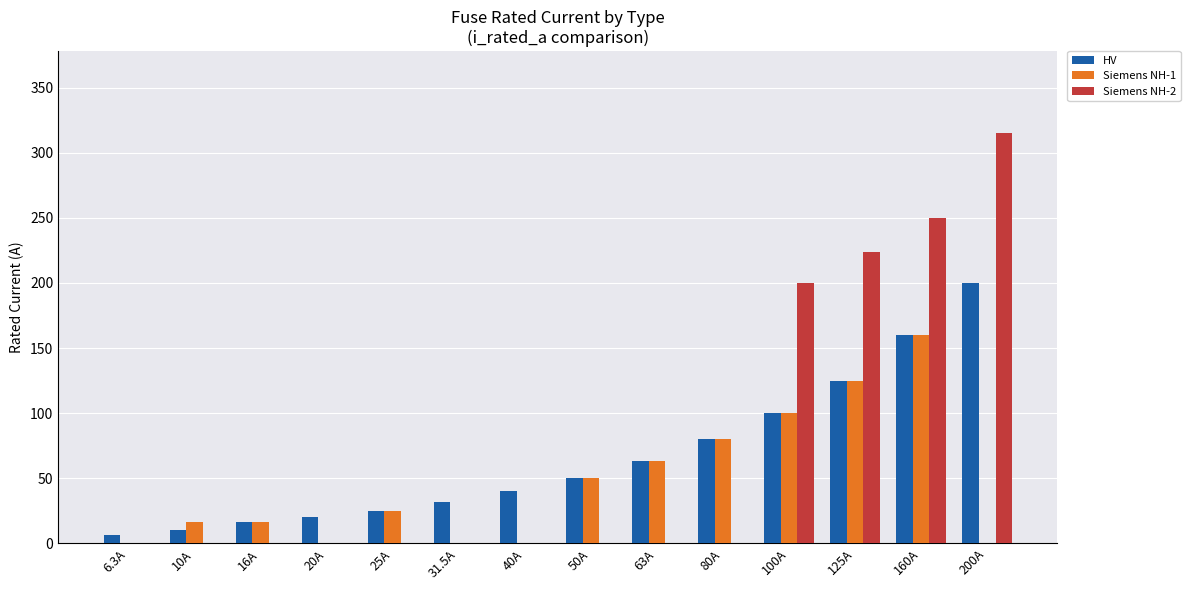

The value of HV at 63A is 38.0. True or false?

False